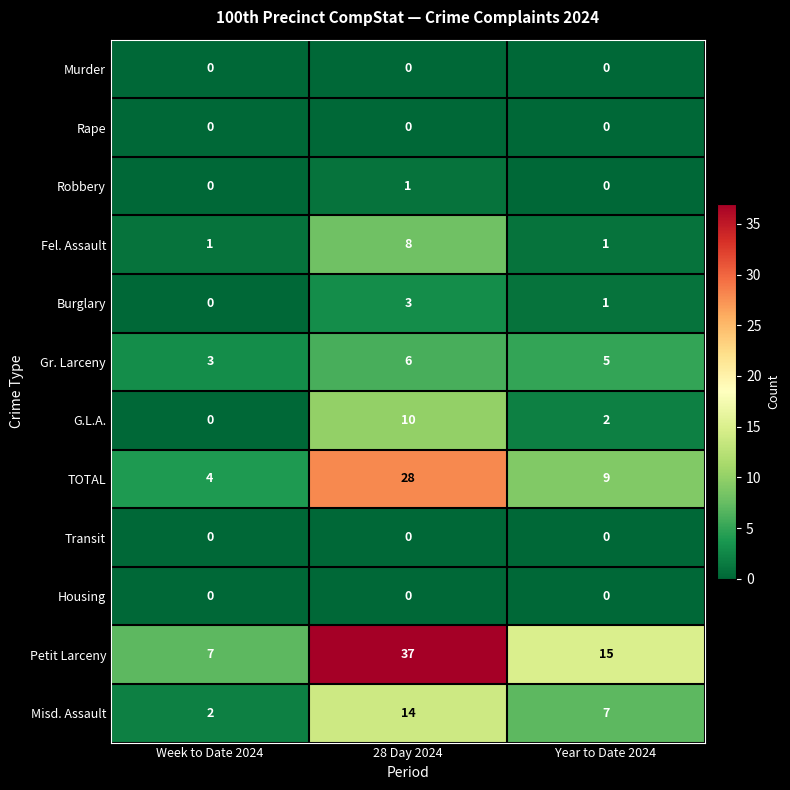

How many series are shown in this chart?

12